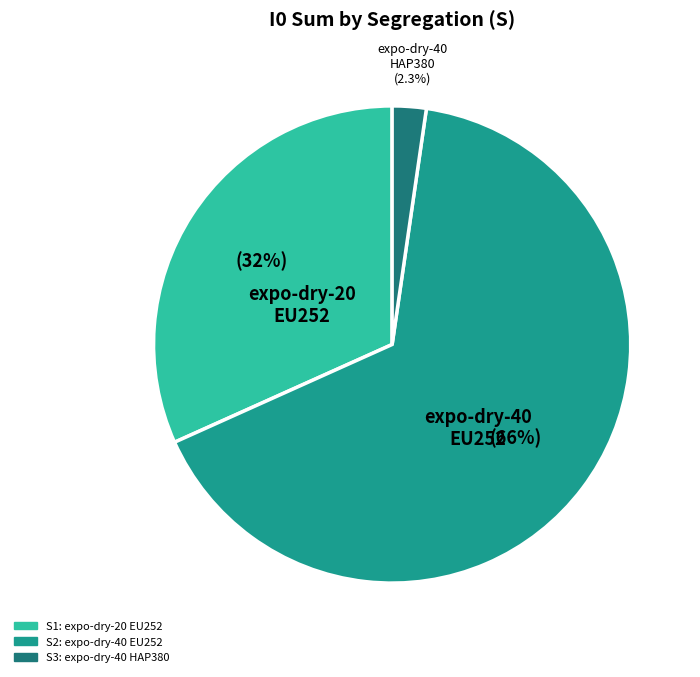

Does any single category account for the majority?

Yes